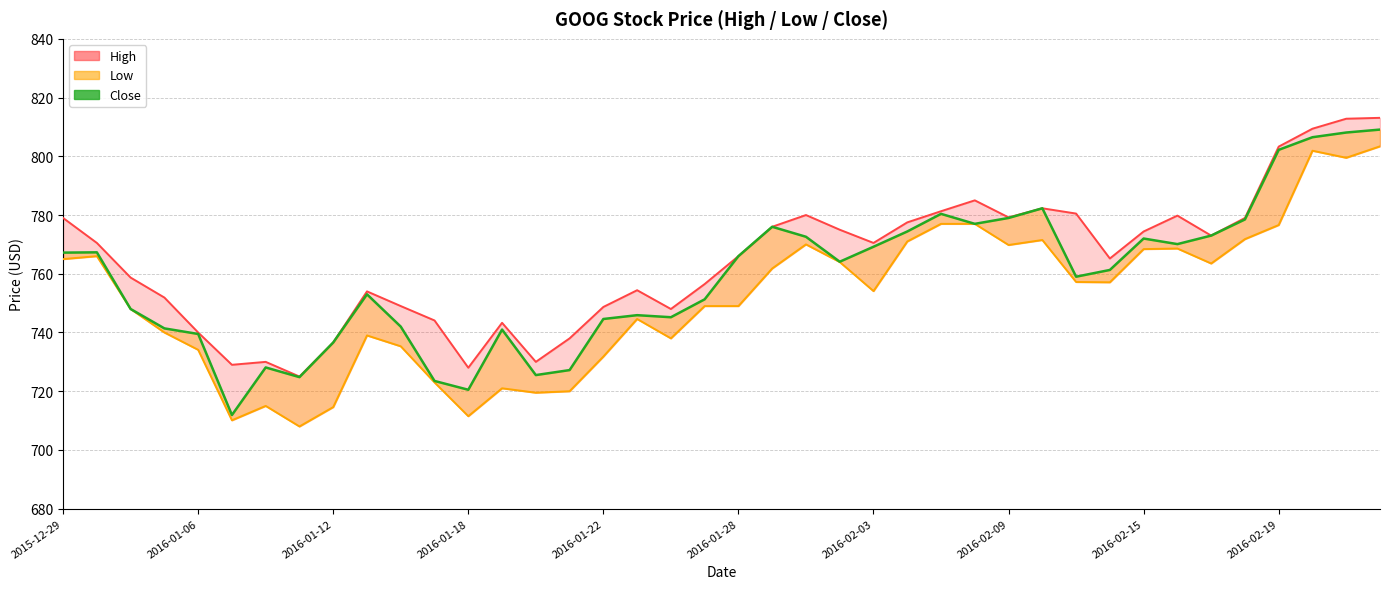

How many series are shown in this chart?

3